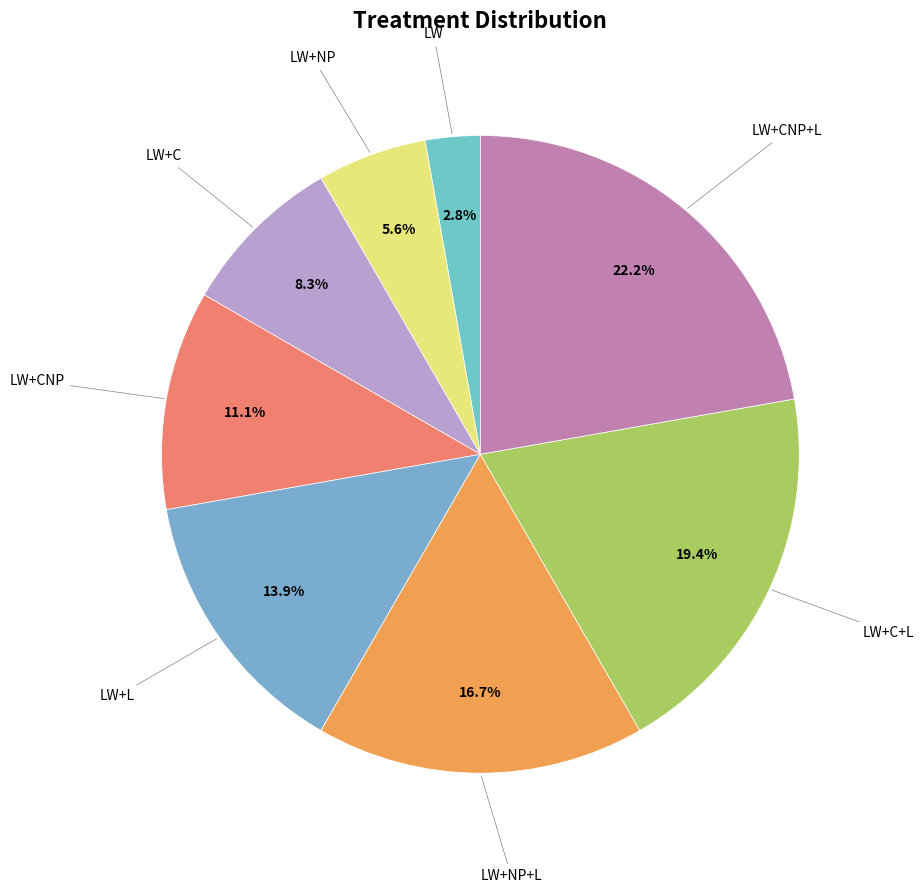

Does any single category account for the majority?

No